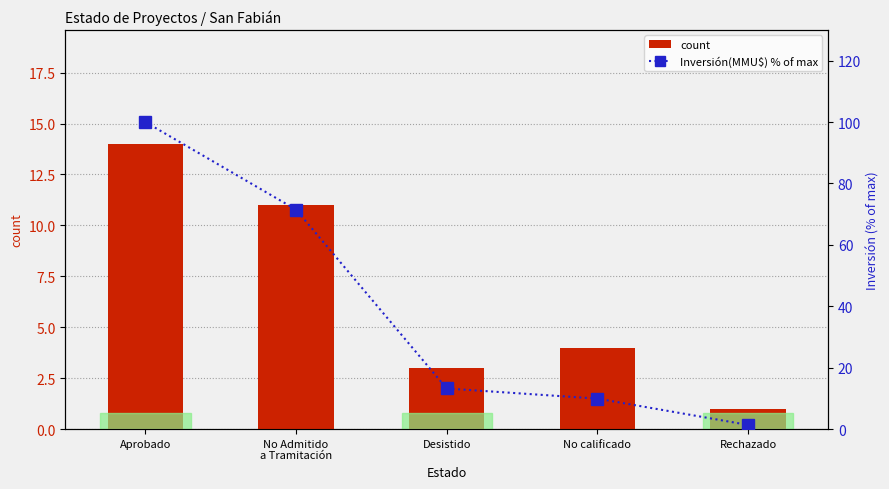

Is the value of Inversión(MMU$) % of max at Aprobado greater than the value of count at Rechazado?

Yes